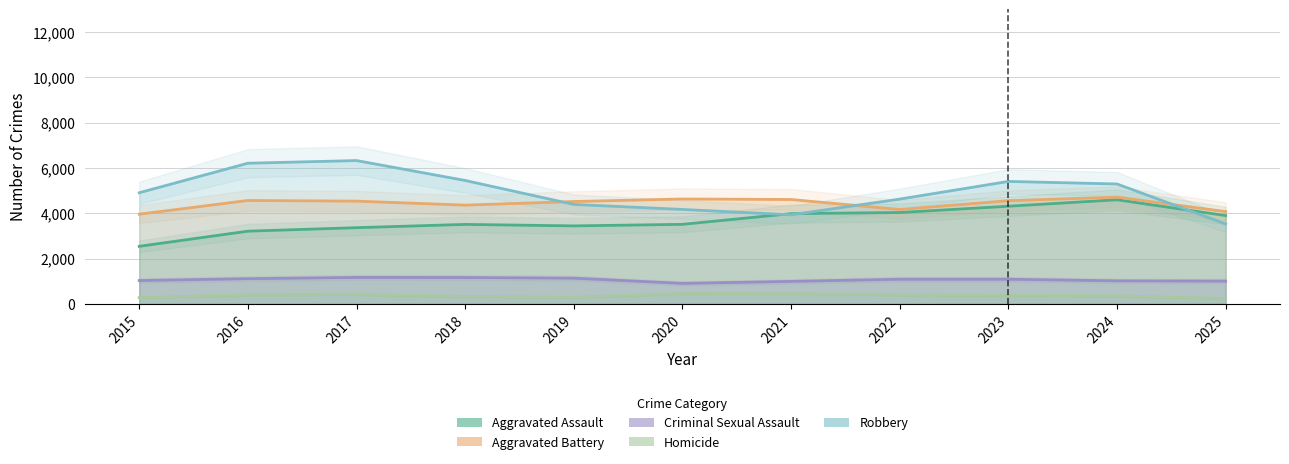

At which category is the sum across all series the highest?

2024